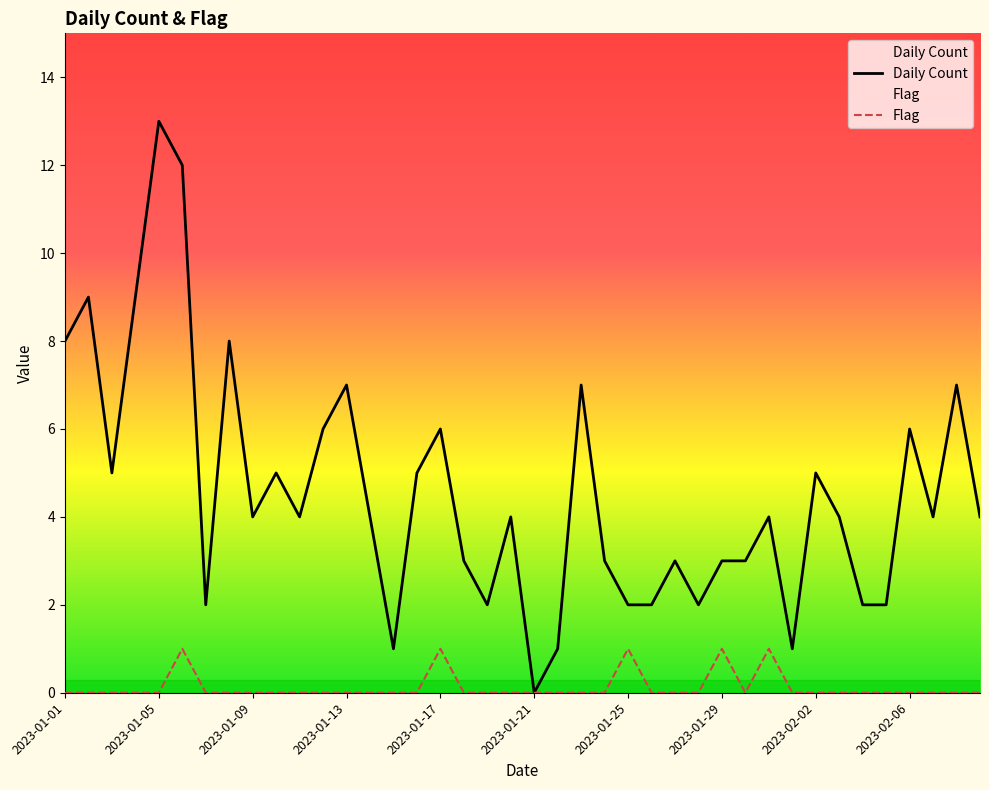

Which category has the highest value across all series?

2023-01-05